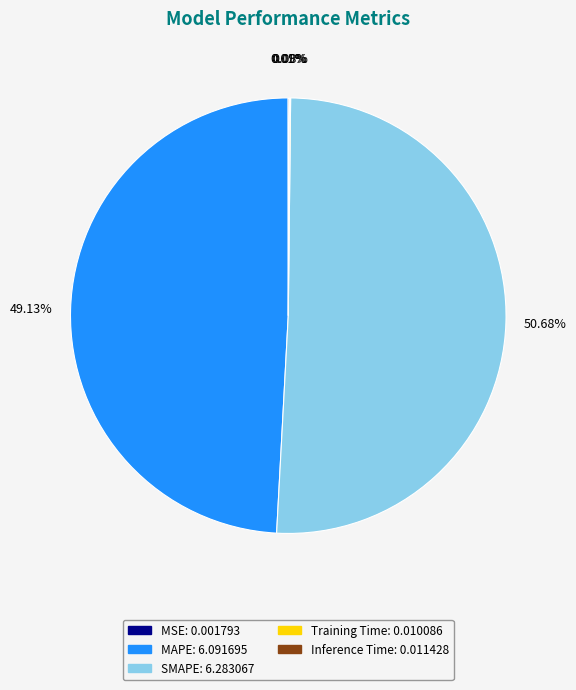

Which category has the biggest portion of the pie?

SMAPE